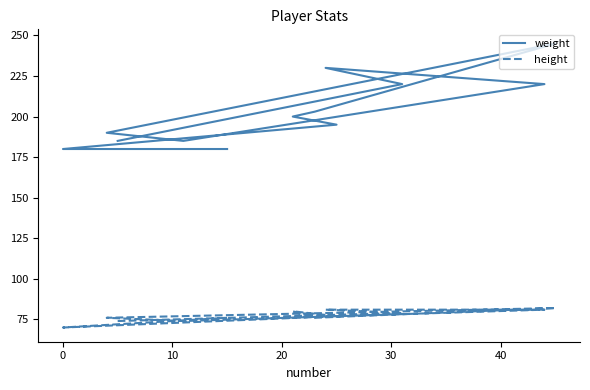

At how many categories does at least one series exceed 187?

8